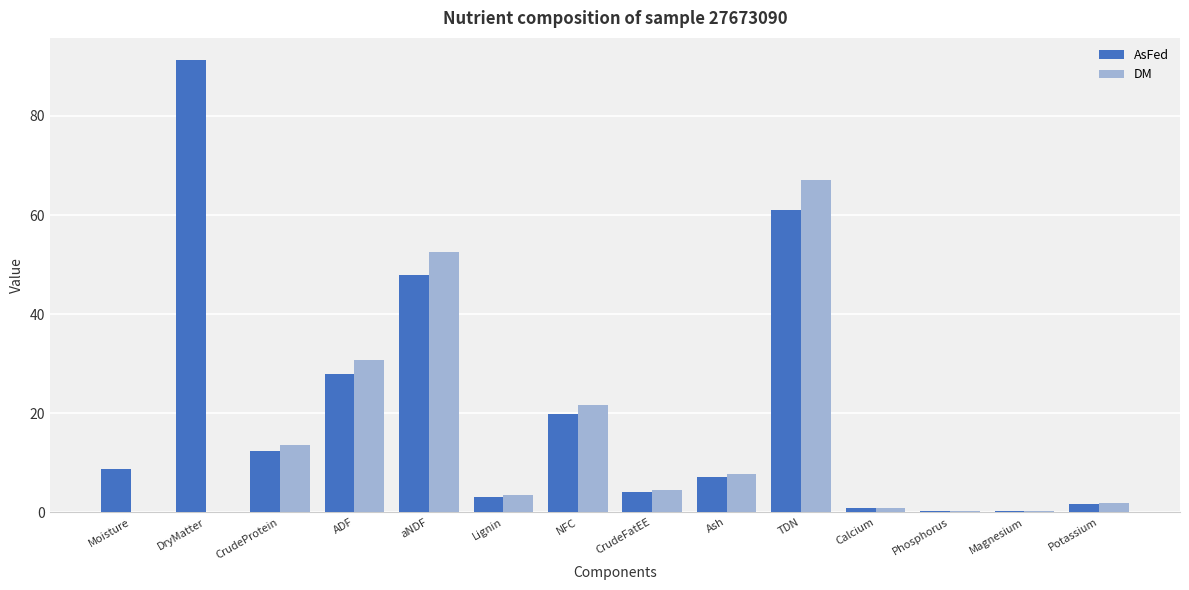

True or false: DM has a value of 24.5 at Moisture.

False